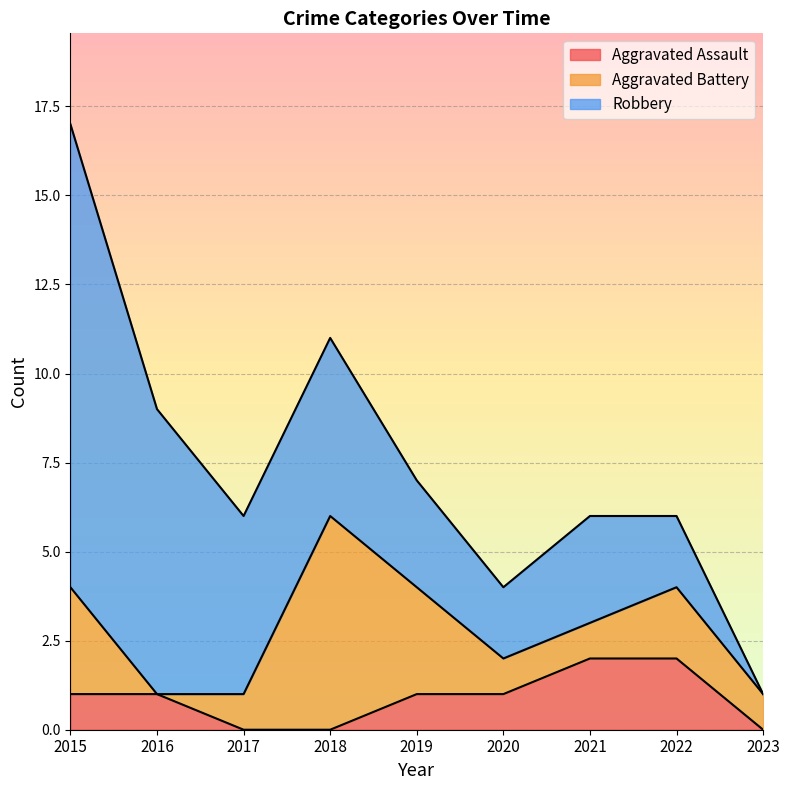

How many lines are shown in the chart?

3